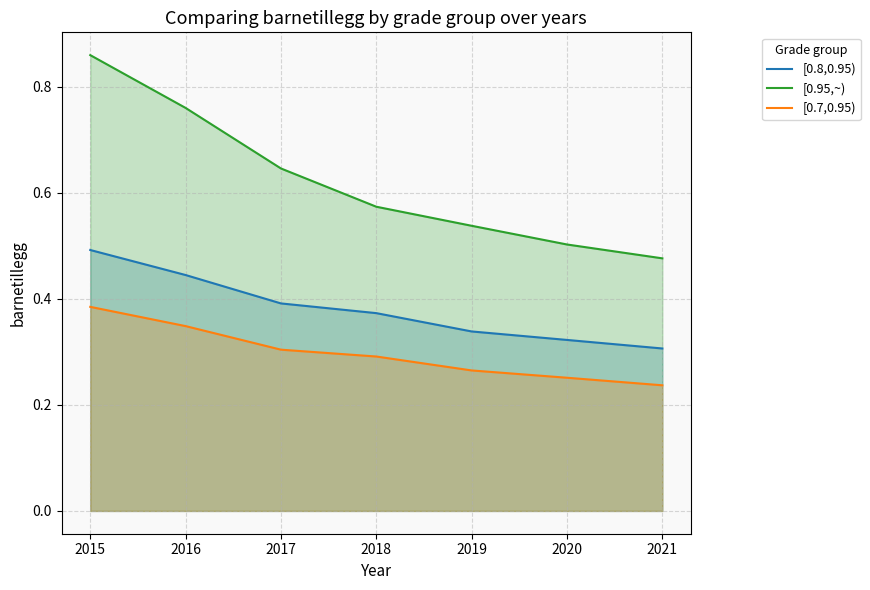

True or false: [0.8,0.95) has a value of 0.5 at 2015.

True